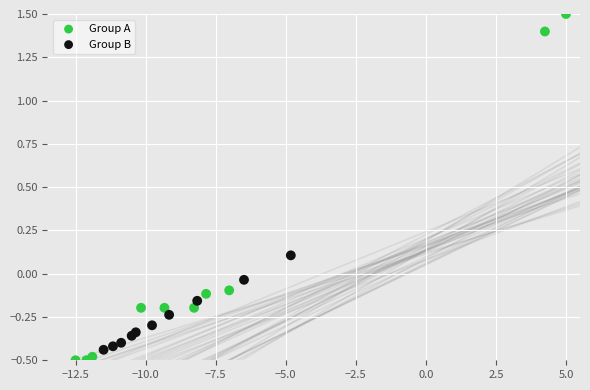

Which series has the largest Y range (max minus min)?

Group A